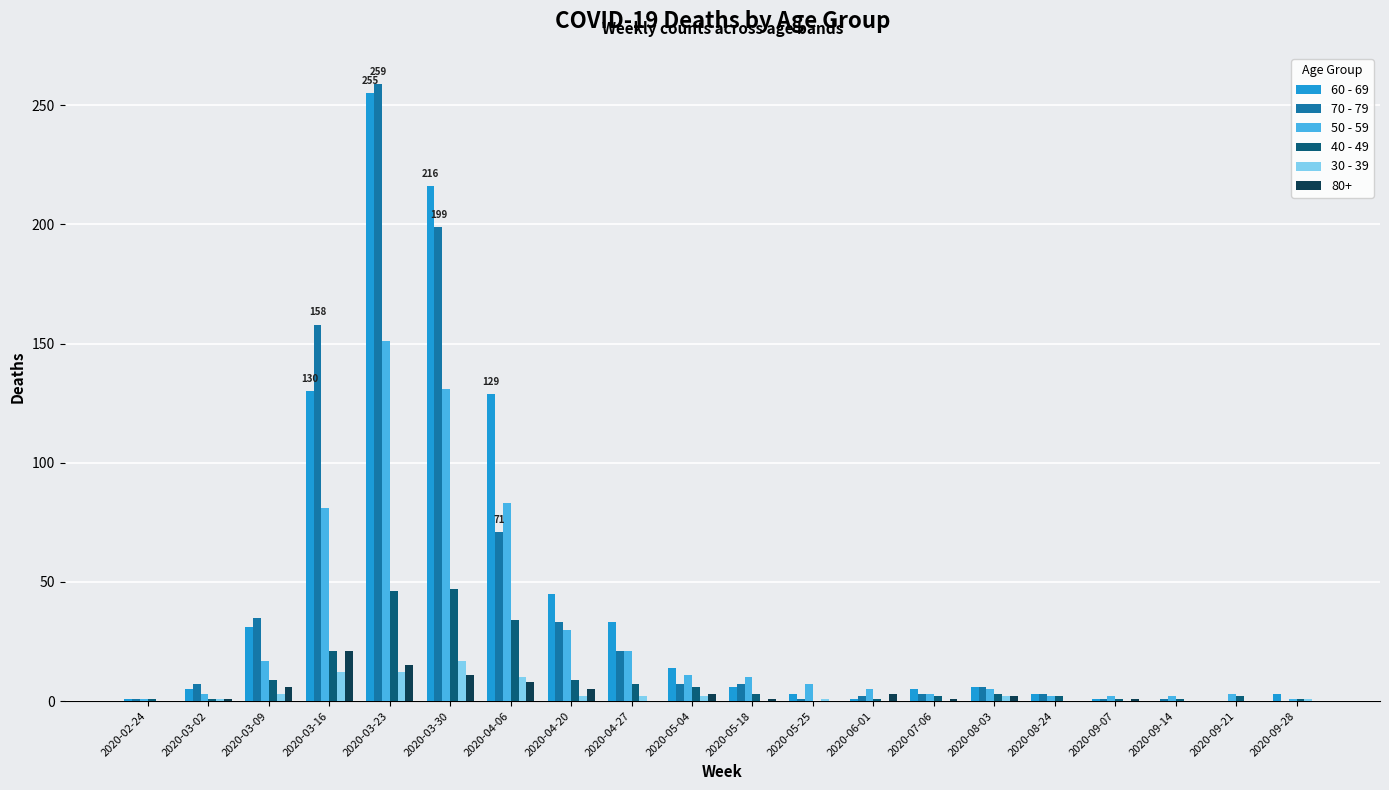

At which category is the sum across all series the highest?

2020-03-23